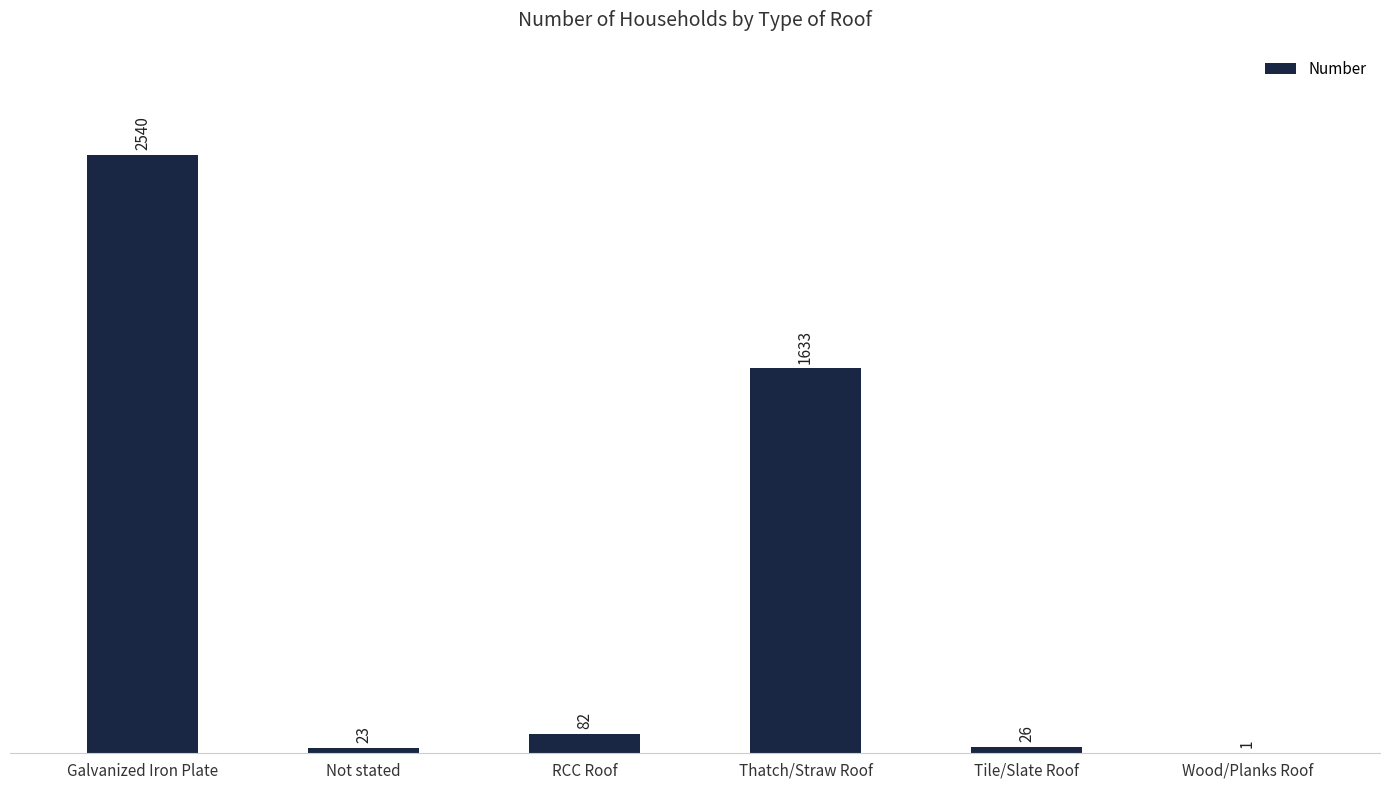

At which label is the value closest to 1270?

Thatch/Straw Roof